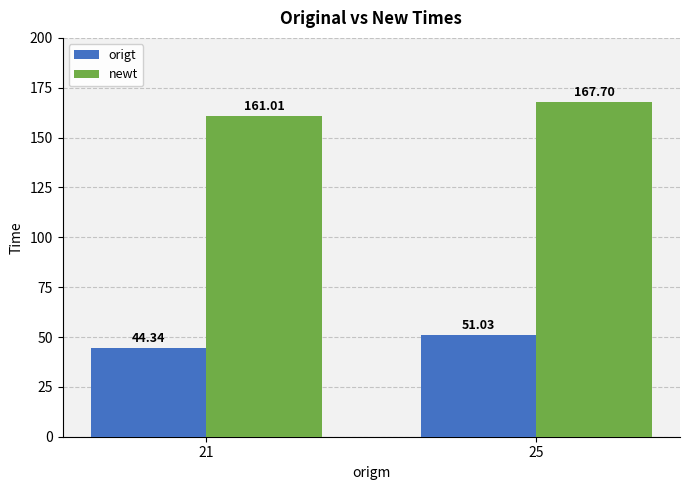

Reading left to right, extract all data points from this chart.

origt: 44.3	51.0
newt: 161.0	167.7